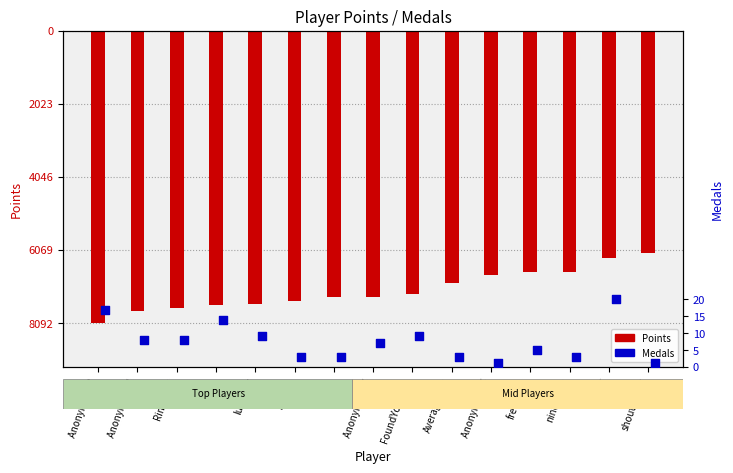

What are all the series names shown in the legend?

Points, Medals